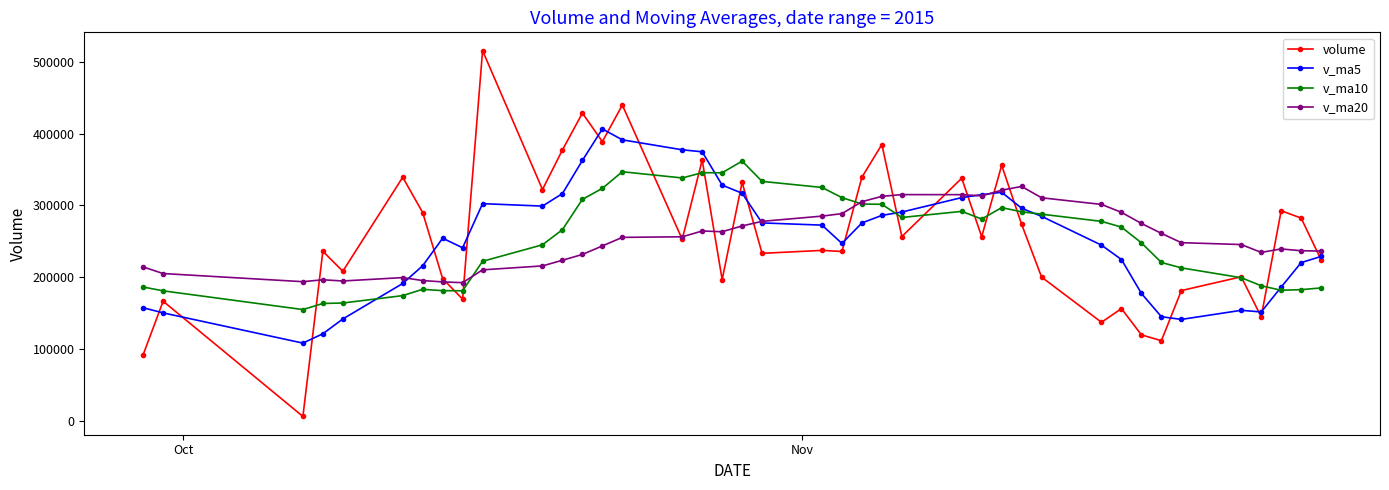

What is the value of the volume point at the 6th from the left?

339124.6